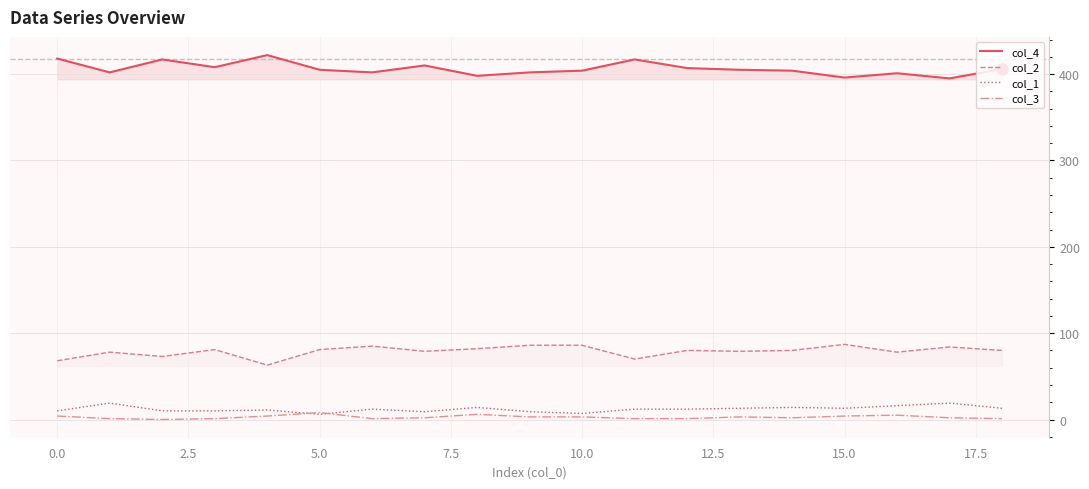

What is the greatest value displayed?

422